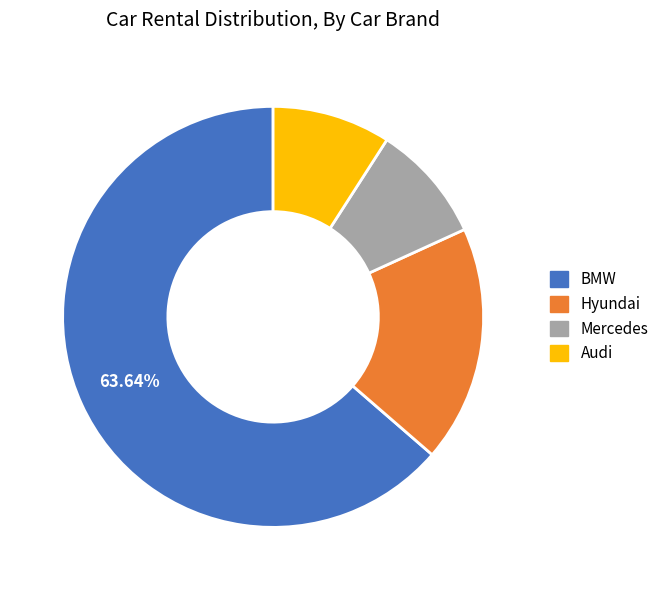

Which slice is the largest?

BMW